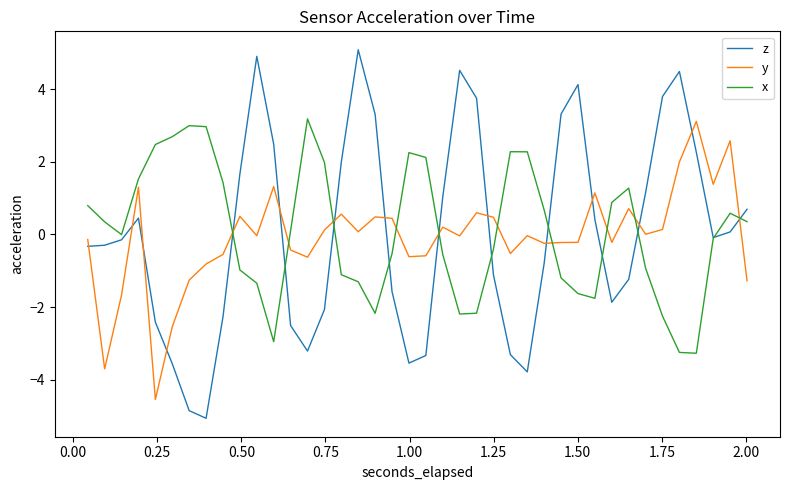

In x, how many points are higher than both neighbors (excluding endpoints)?

6